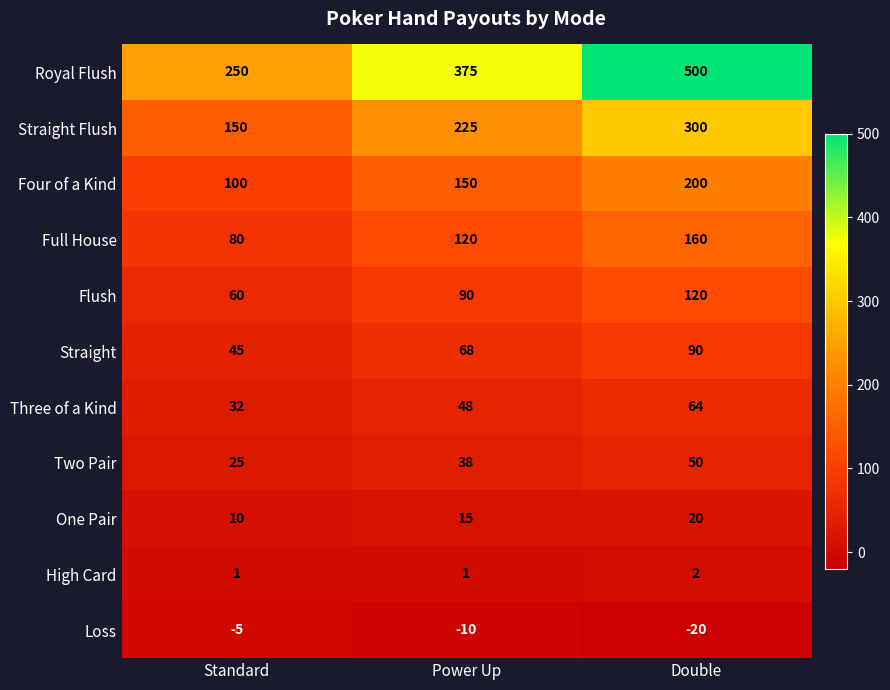

What is the sum of the Flush values at Double and Standard?

180